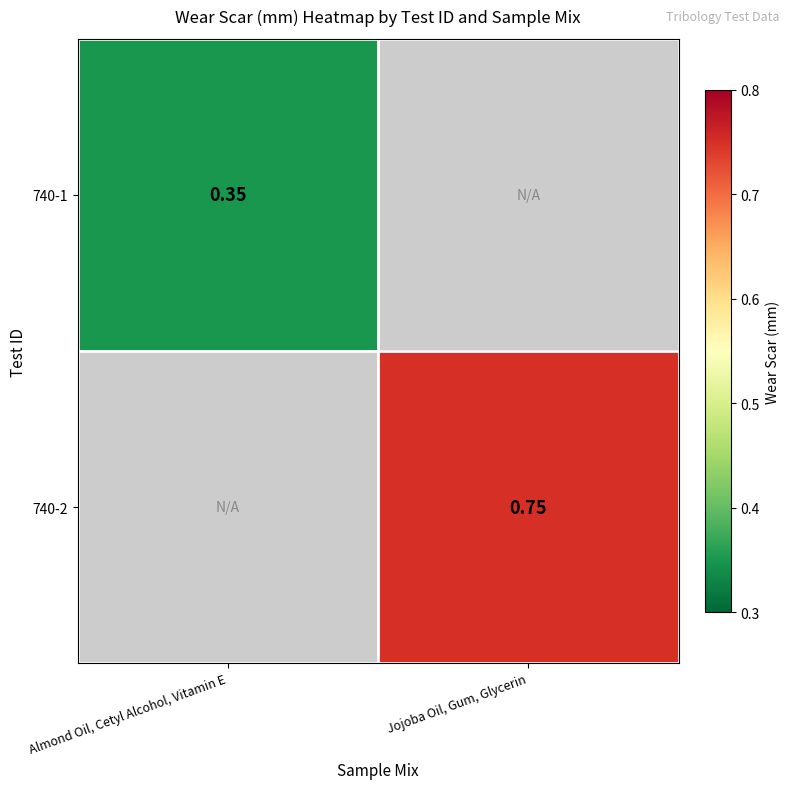

What is the greatest value displayed?

0.8